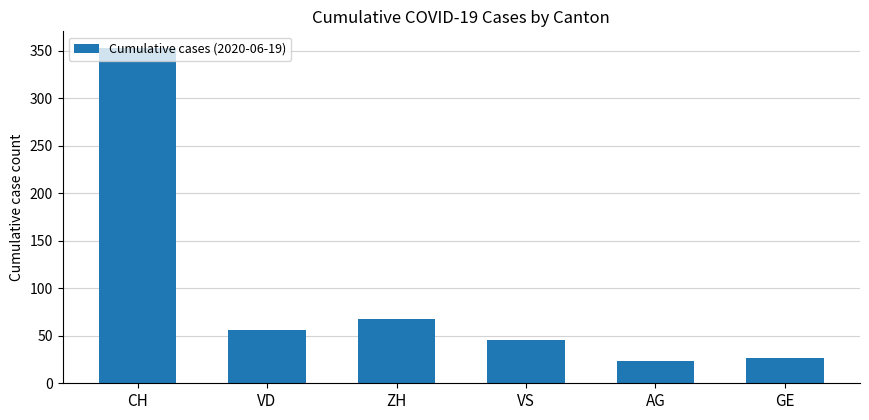

What is the ratio of the value at ZH to the value at VD?

1.2